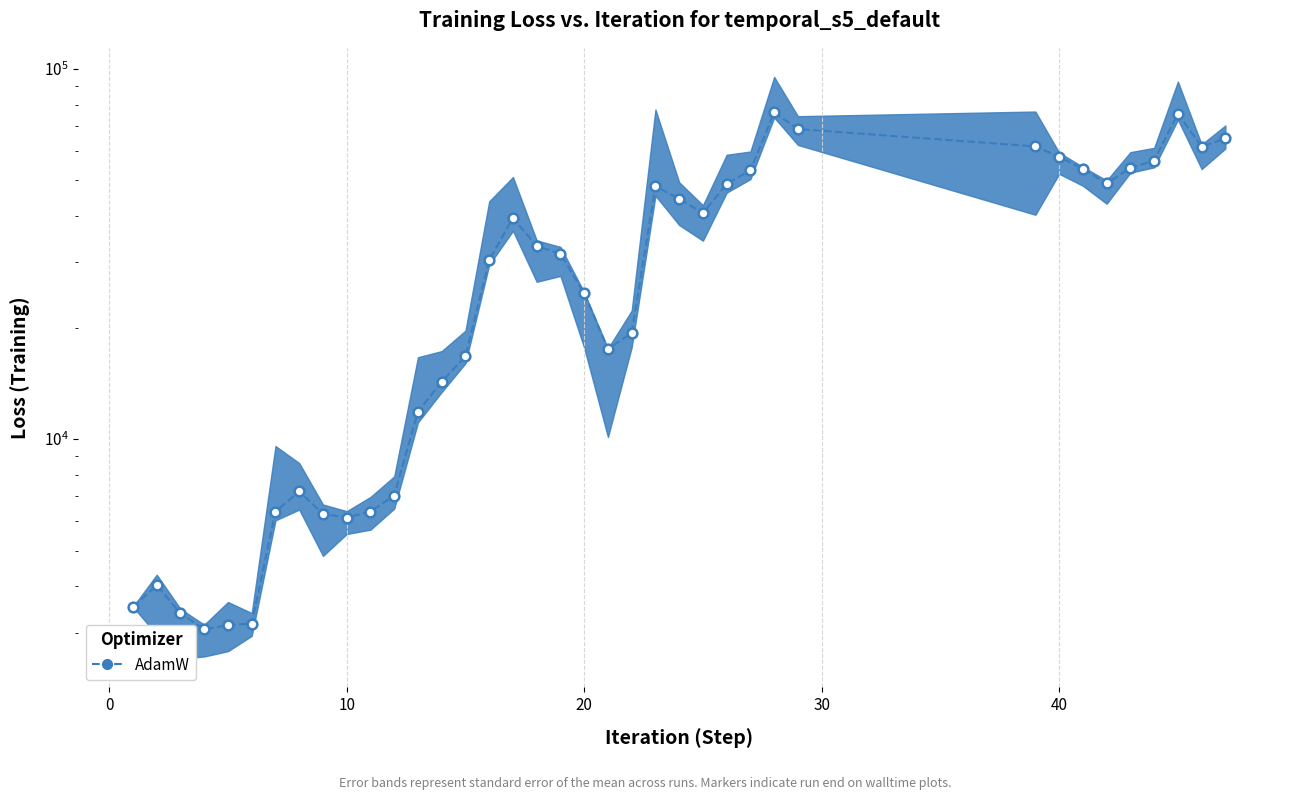

Reading left to right, what are all the values shown in this chart?

3524	4028	3385	3063	3144	3174	6370	7221	6283	6136	6370	7039	11860	14301	16742	30436	39560	33179	31696	24743	17512	19350	48196	44581	40749	48918	53184	76325	68783	61750	57891	53717	49033	54024	56521	75739	61635	64916